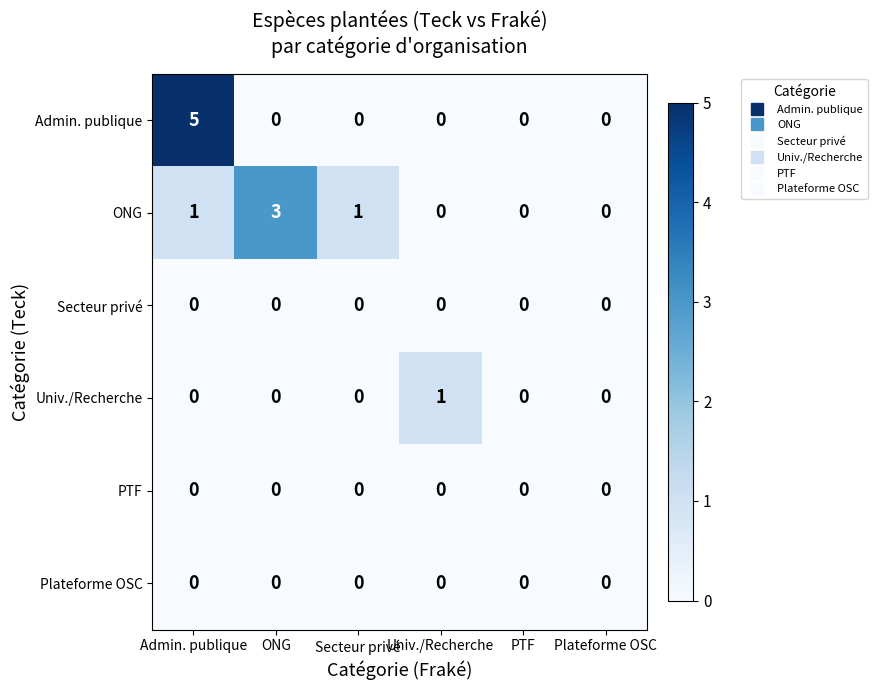

Is it true that ONG equals 1 at Plateforme OSC?

False